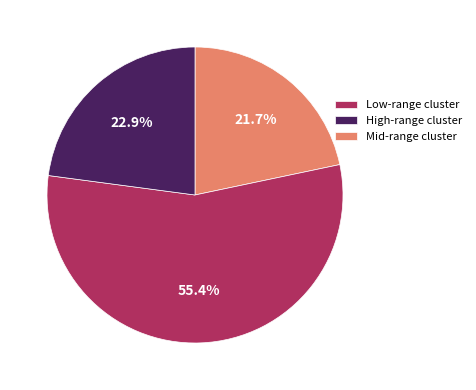

Between Low-range cluster and High-range cluster, which is larger?

High-range cluster